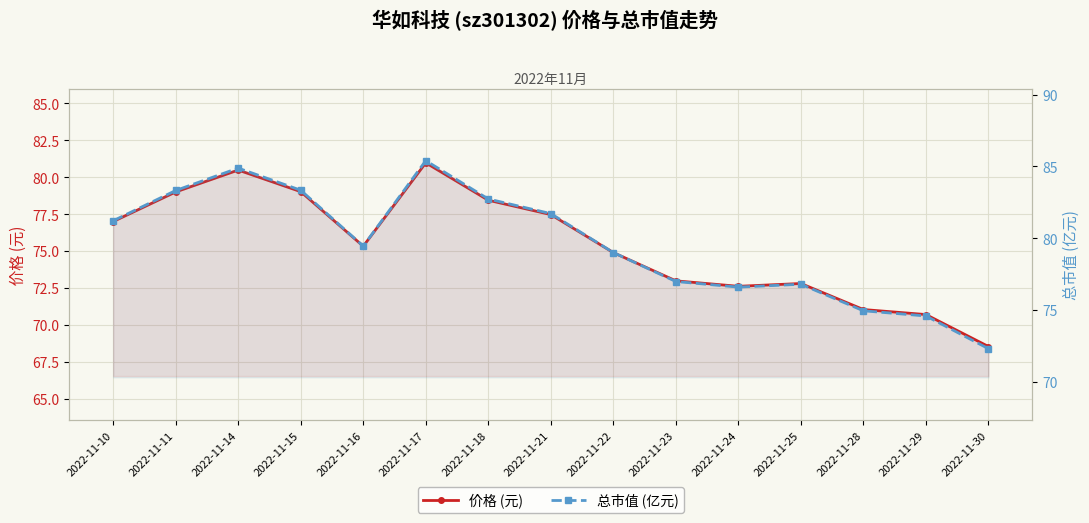

What is the sum of all 价格 (元) values?

1131.3